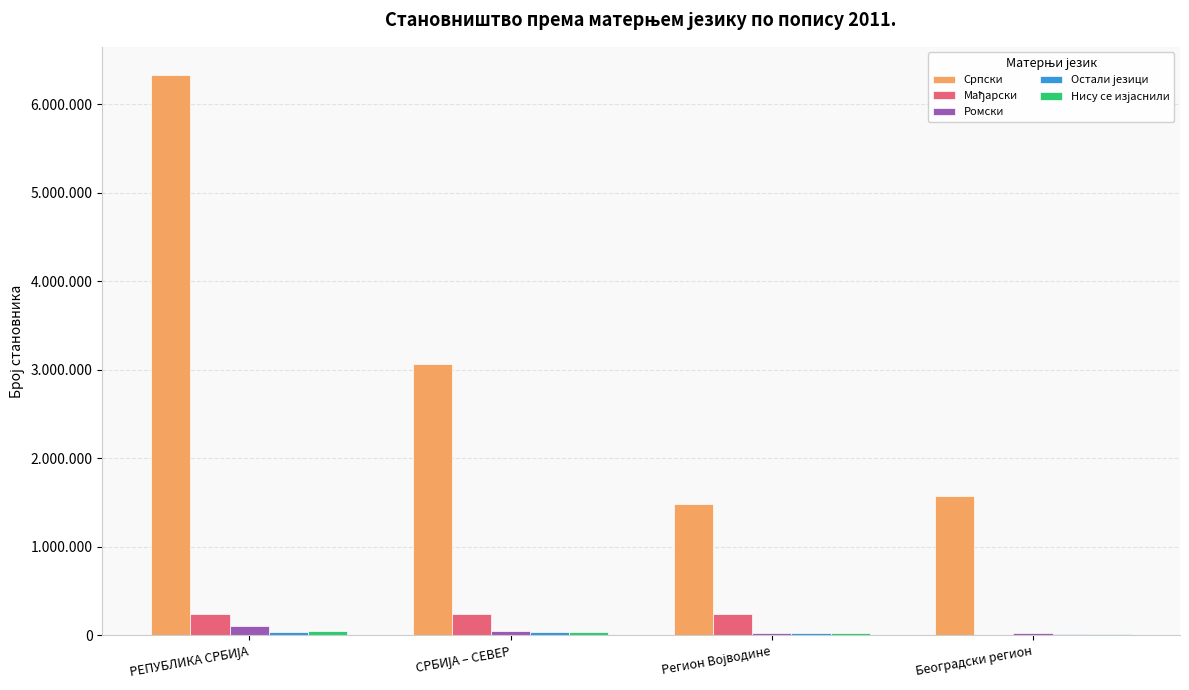

True or false: Ромски has a value of 100668 at РЕПУБЛИКА СРБИЈА.

True